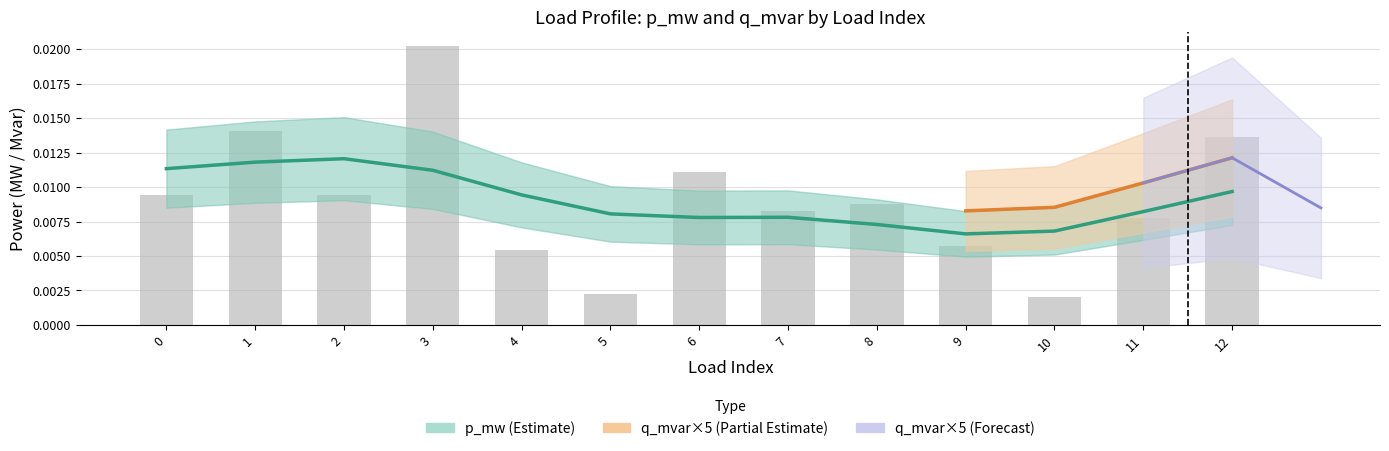

Which has a higher value, 7 or 6?

6